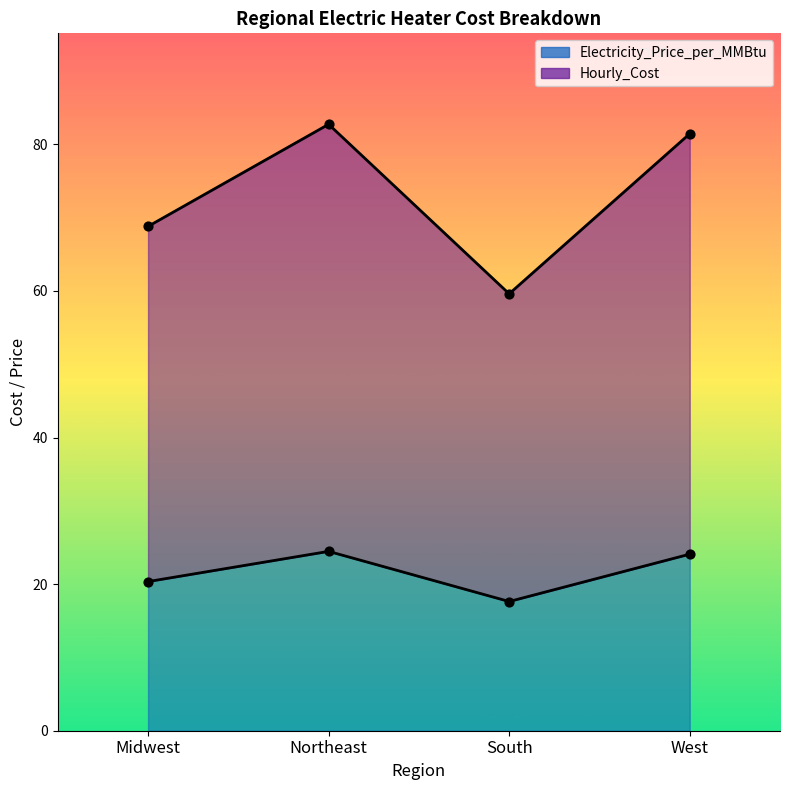

At how many categories does at least one series exceed 59?

4